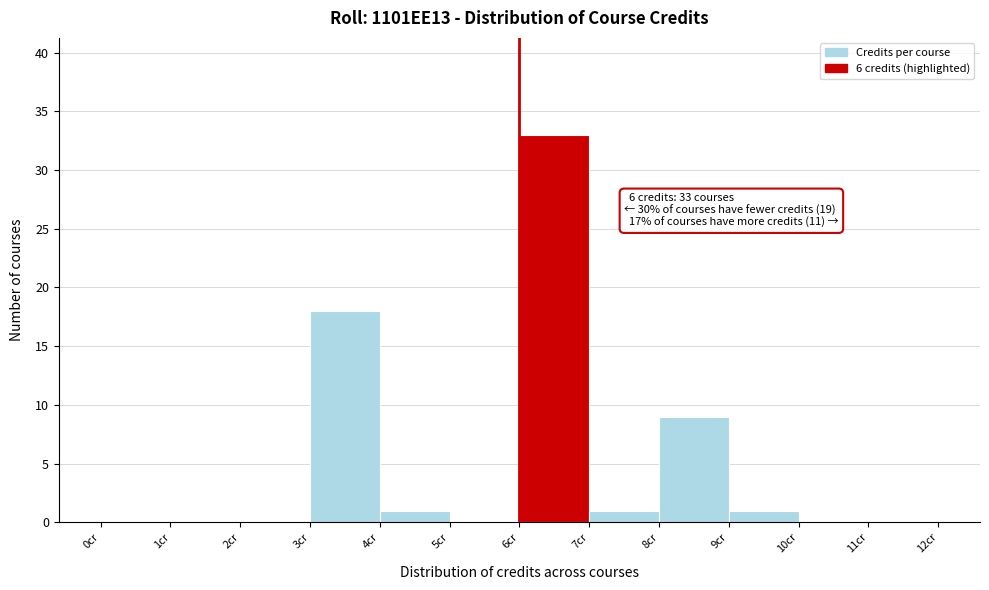

Over which range of the x-axis is the bar tallest?

6 to 7